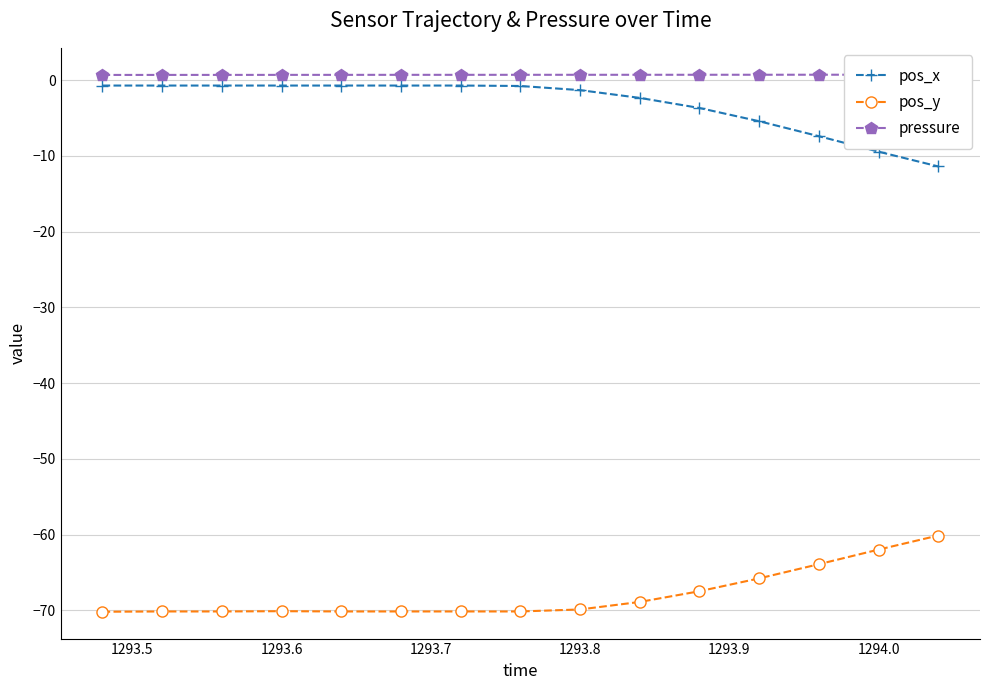

How many interior local peaks does the pos_y series have?

1